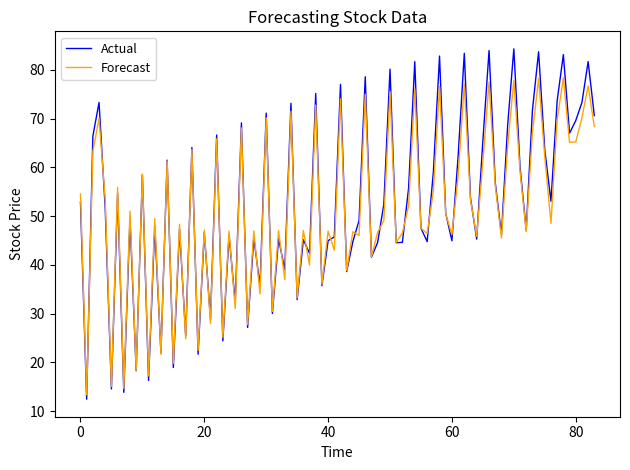

List the series in order of their peak value, lowest first.

Forecast, Actual